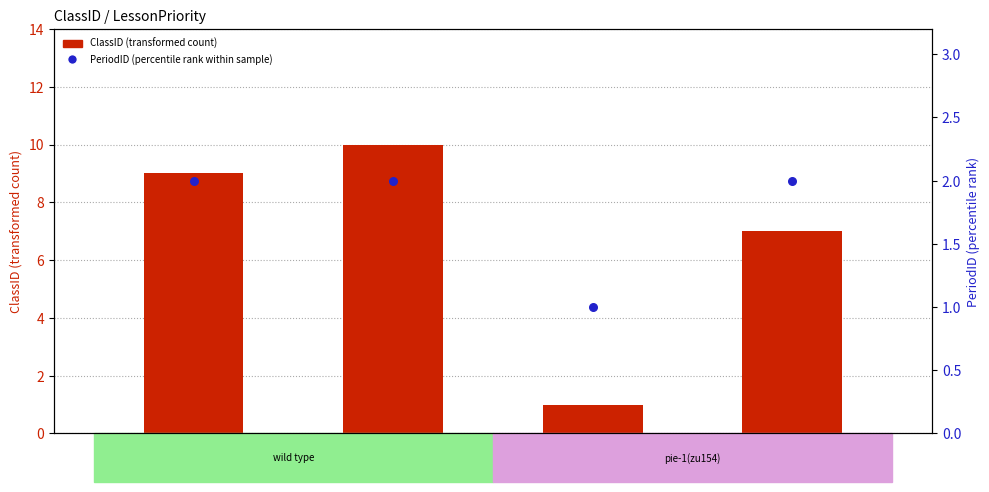

What is the total value across all series at 5?

11